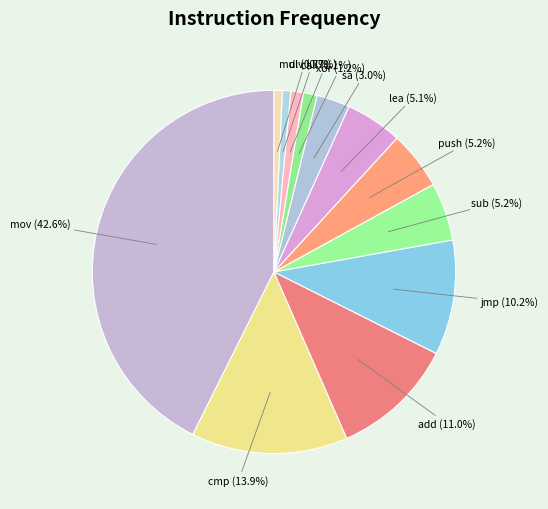

To the nearest percent, what portion does jmp represent?

10%